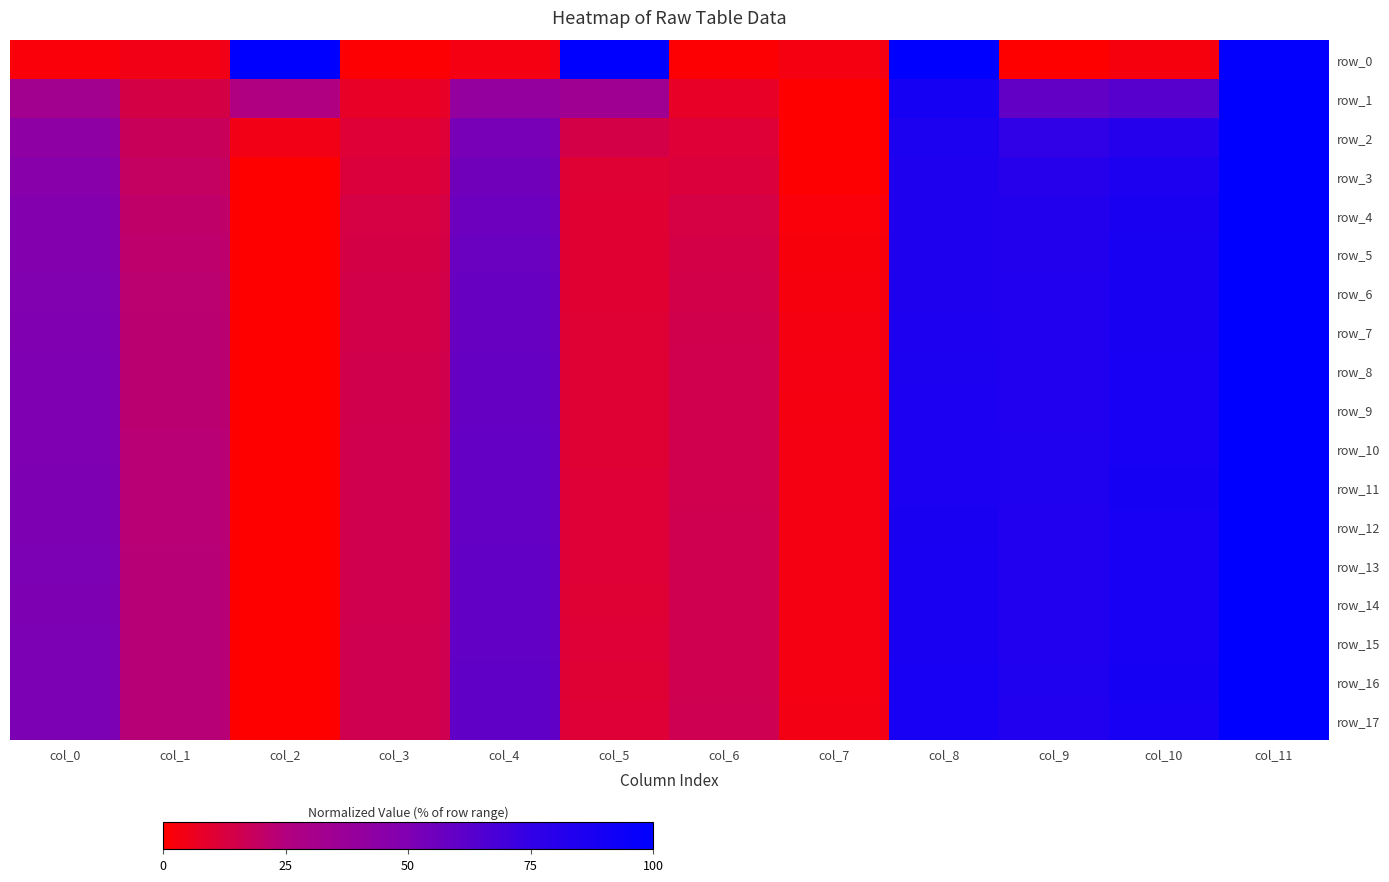

What is the sum of the row_15 values at col_0 and col_10?

139.4